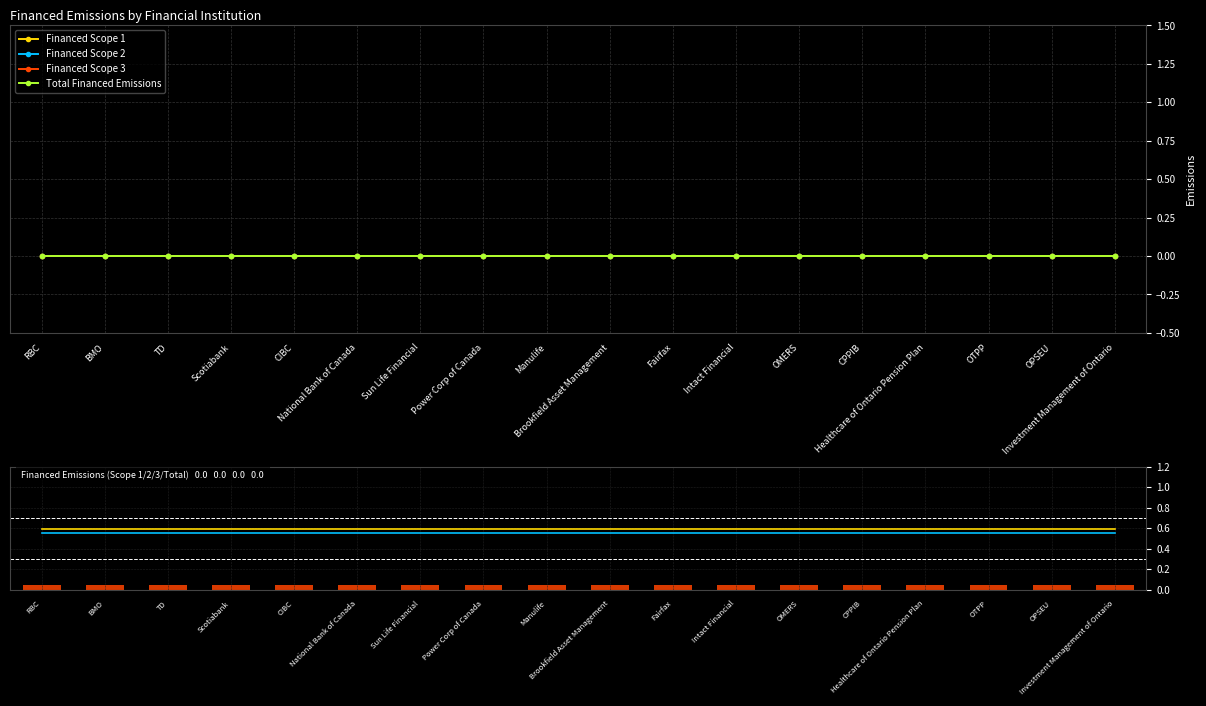

Are the bars grouped side by side (vs. stacked)?

Yes